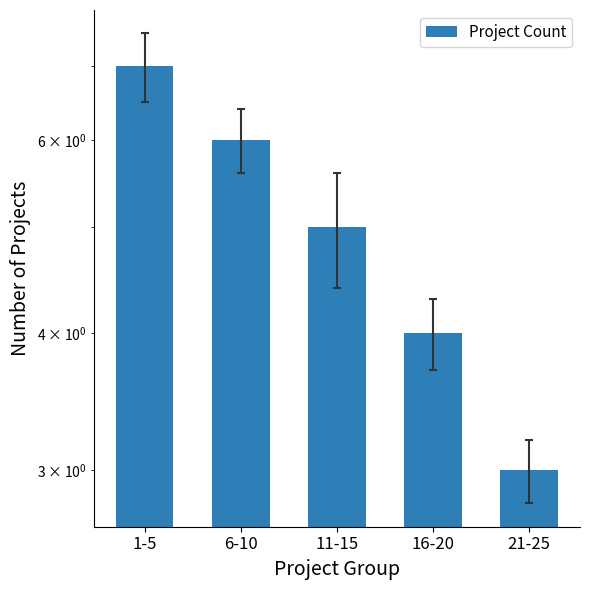

Between 11-15 and 1-5, which is larger?

1-5